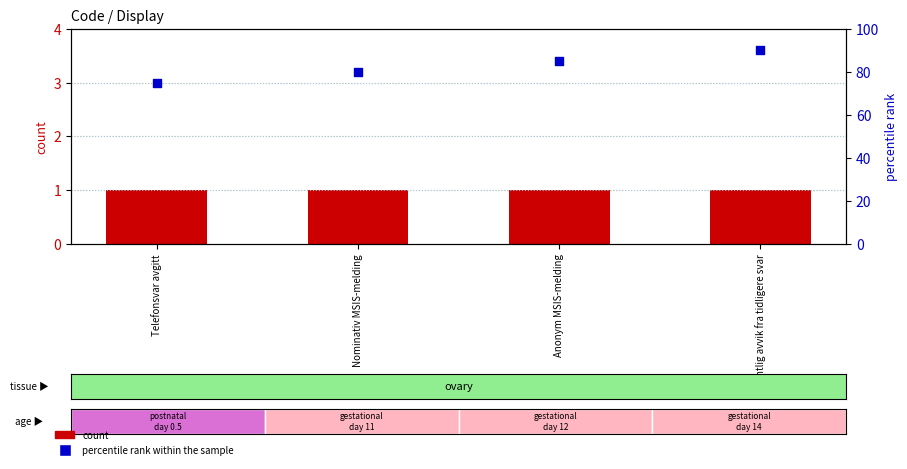

Which series contains the lowest Y value?

count